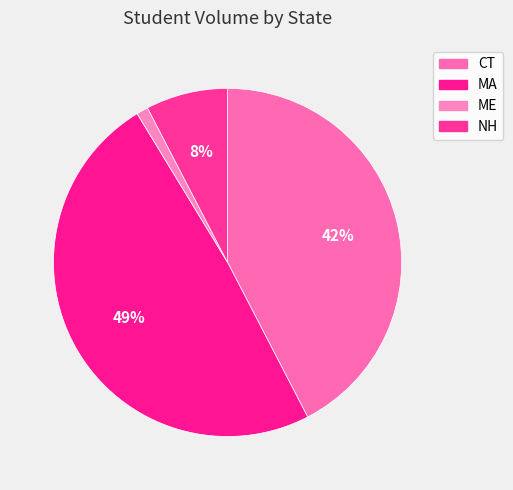

The CT slice represents 42% of the pie. True or false?

True